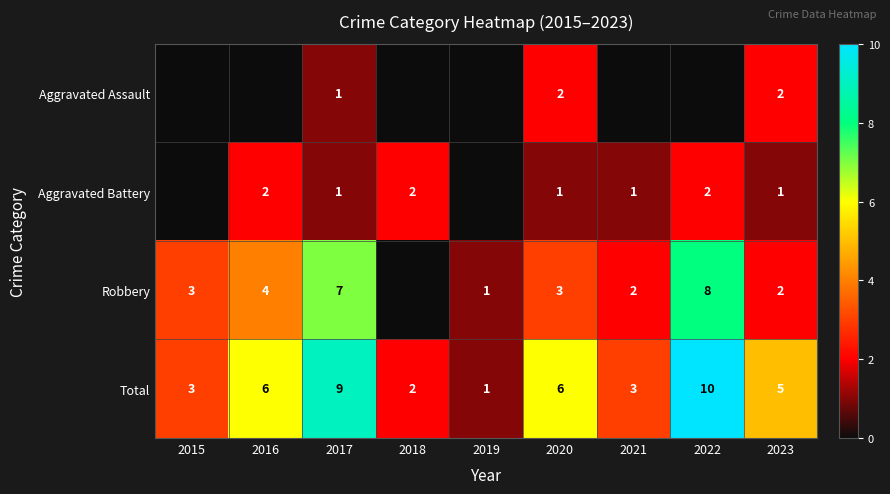

What is the spread (max minus min) of values at 2020?

5